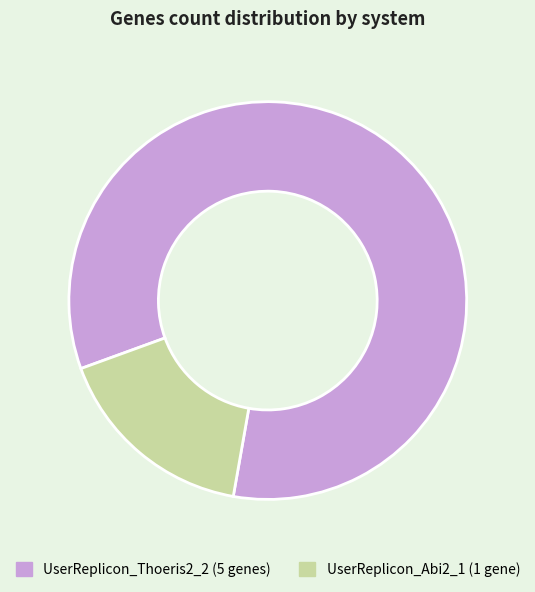

Rank the categories by value from highest to lowest.

UserReplicon_Thoeris2_2, UserReplicon_Abi2_1